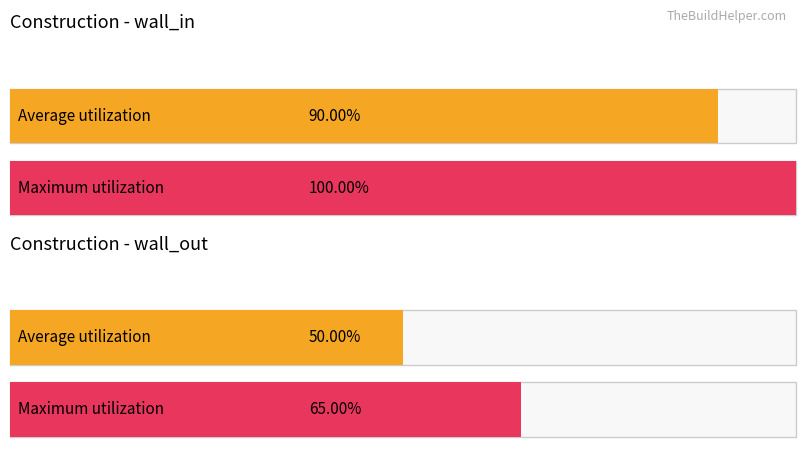

List the series in order of their peak value, lowest first.

Average utilization, Maximum utilization